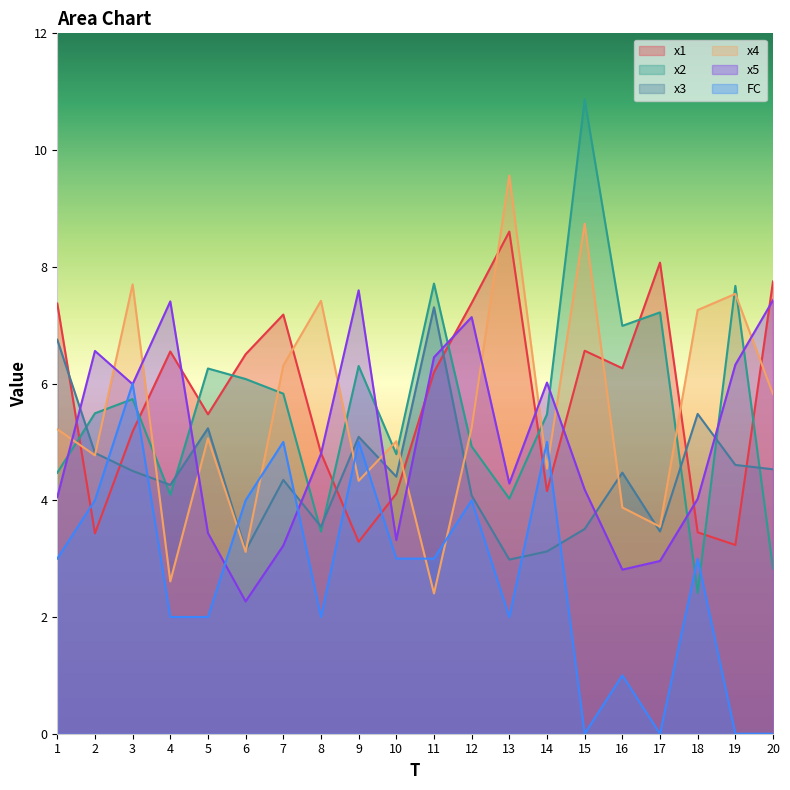

True or false: x5 and FC cross at least once.

True